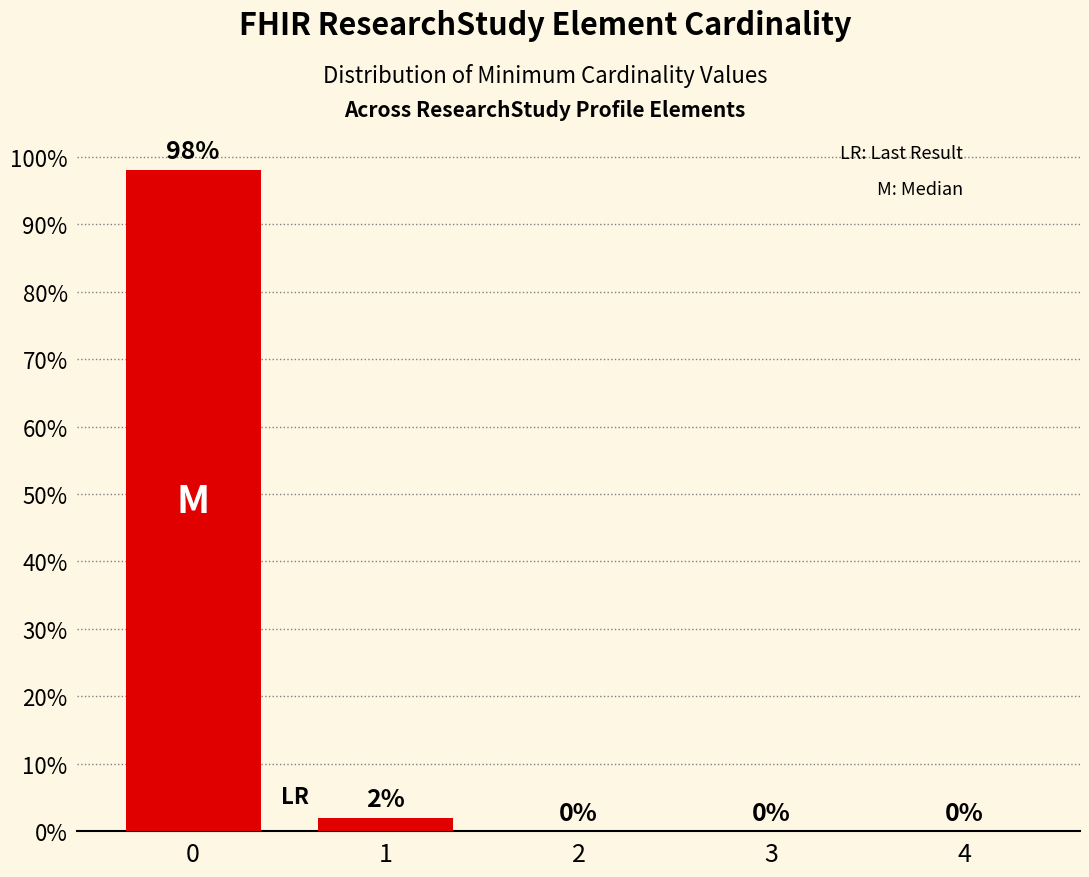

Reading left to right, list all the values displayed in this chart.

0=98	1=2	2=0	3=0	4=0